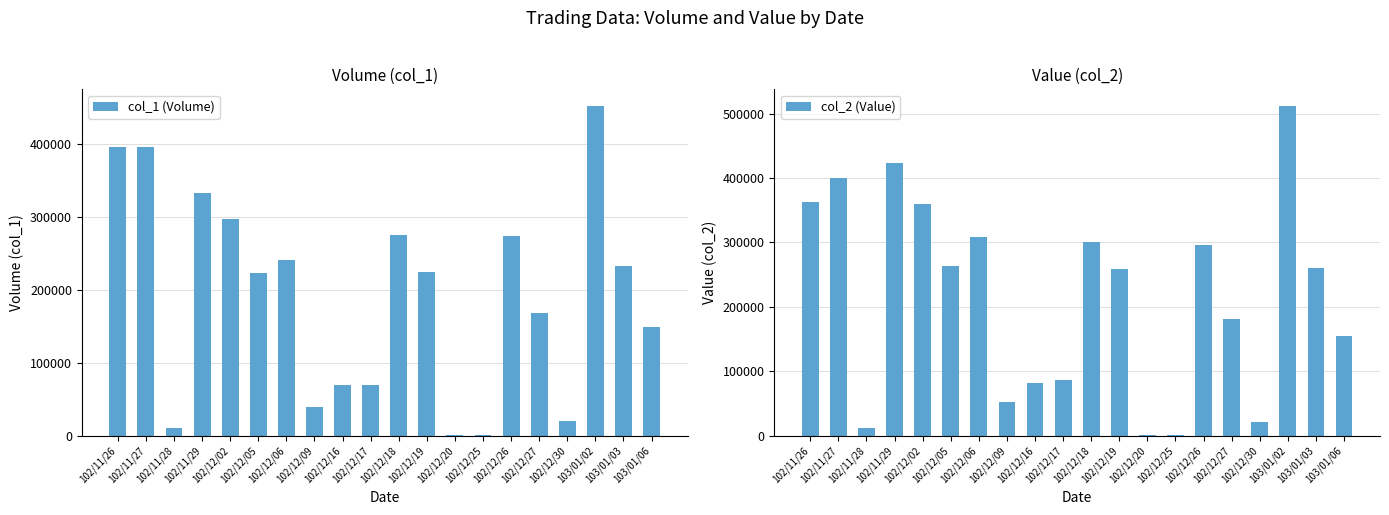

Between 102/12/09 and 103/01/03, which series saw the biggest shift?

col_2 (Value)